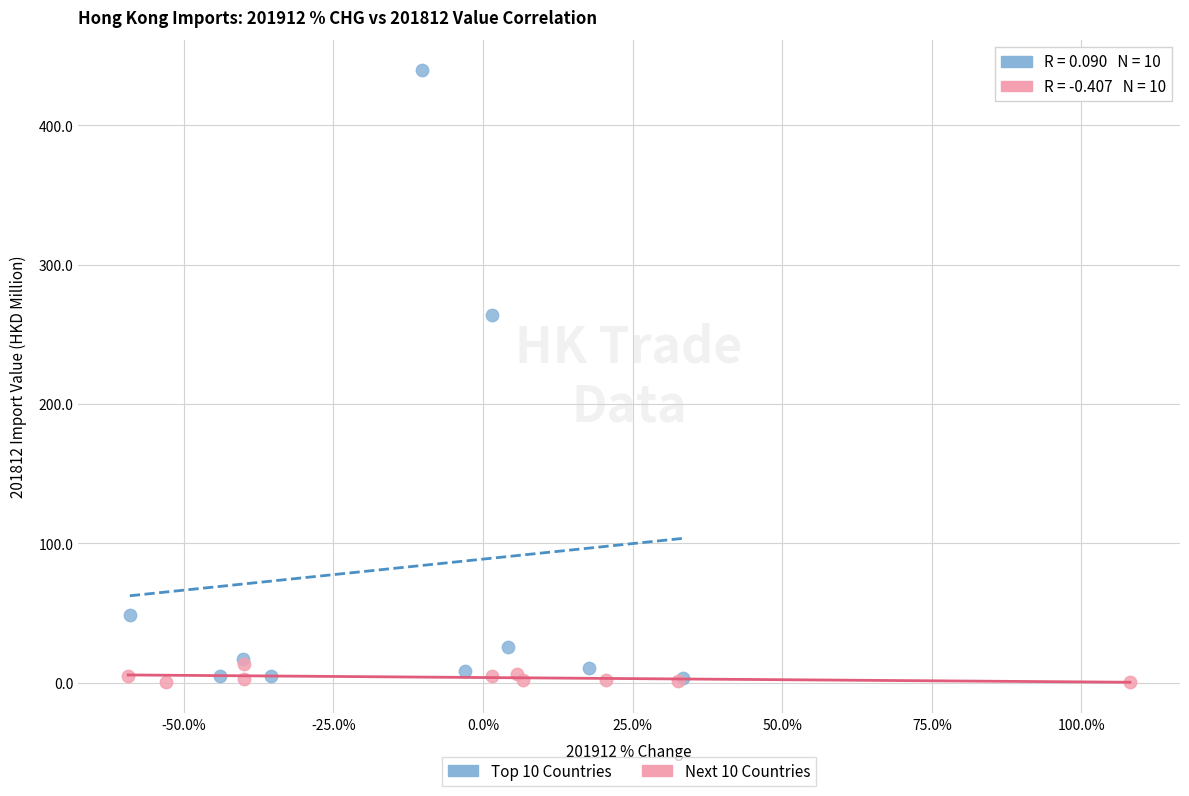

Which series reaches the maximum Y coordinate?

Top 10 Countries